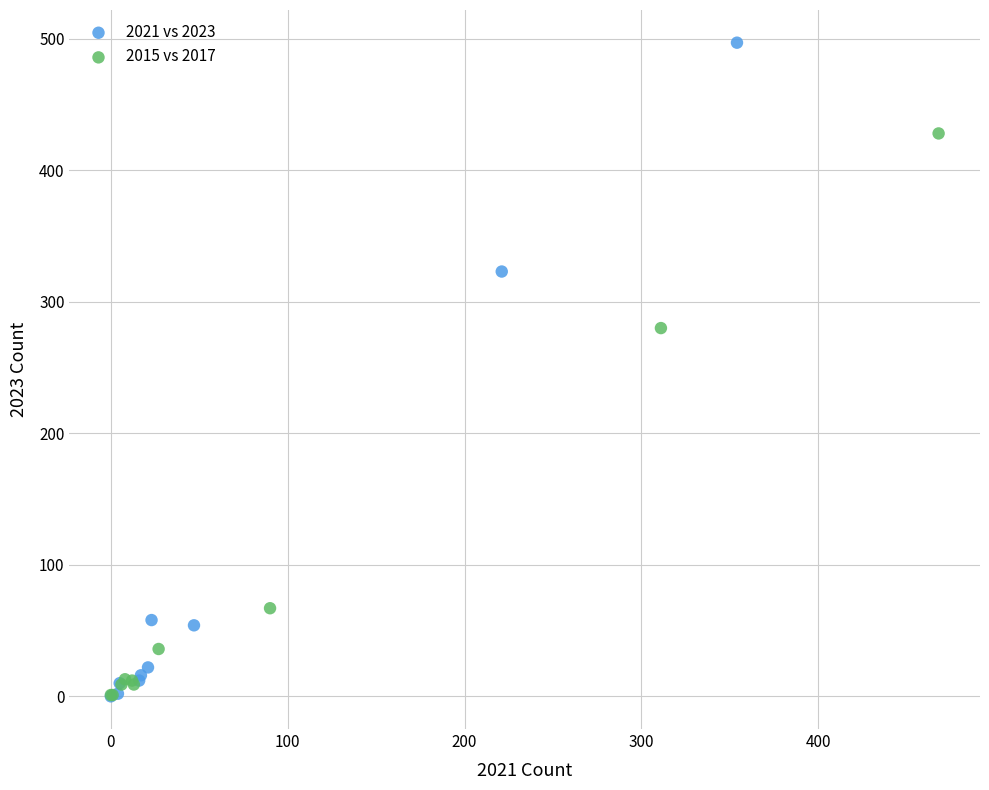

What are all the series names shown in the legend?

2021 vs 2023, 2015 vs 2017